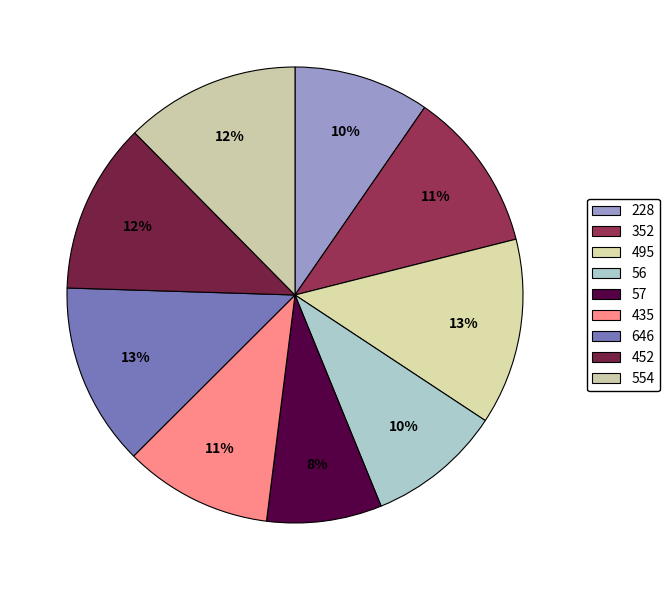

Which category has the biggest portion of the pie?

495